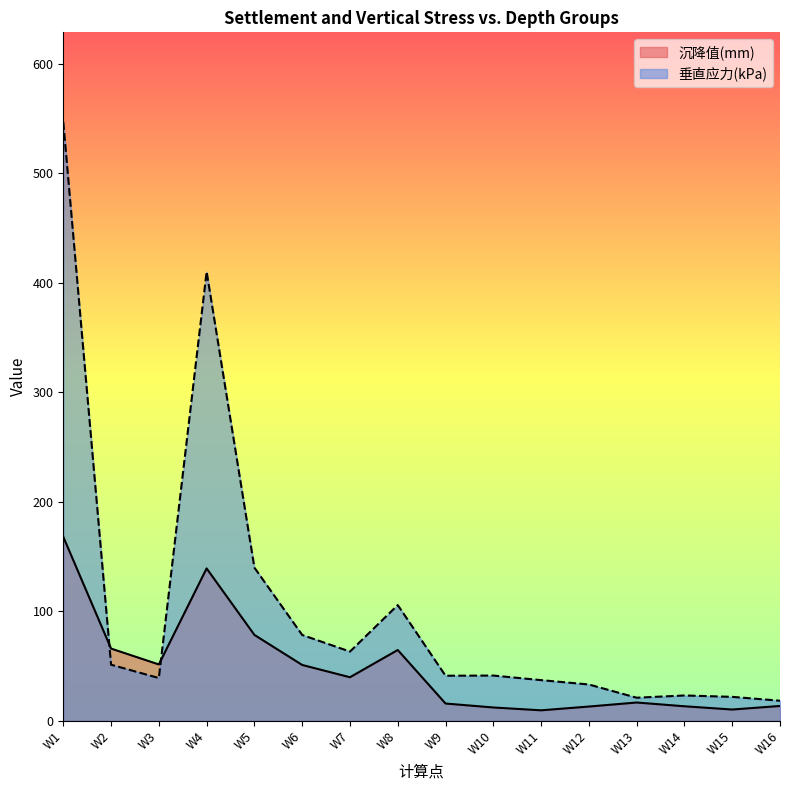

Does the chart display data point markers on the line(s)?

No